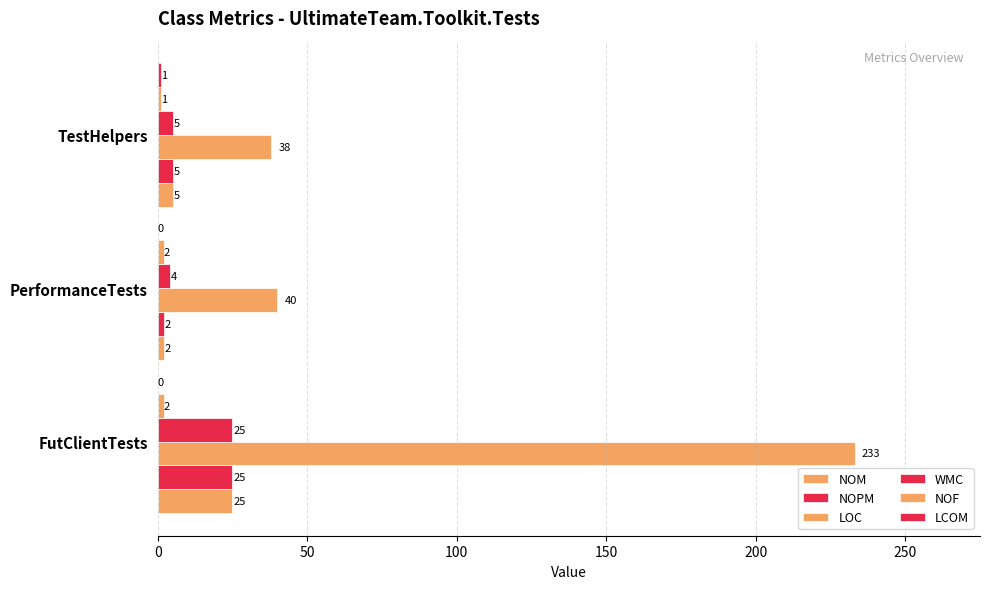

What is the difference between the maximum and minimum values in the WMC series?

21